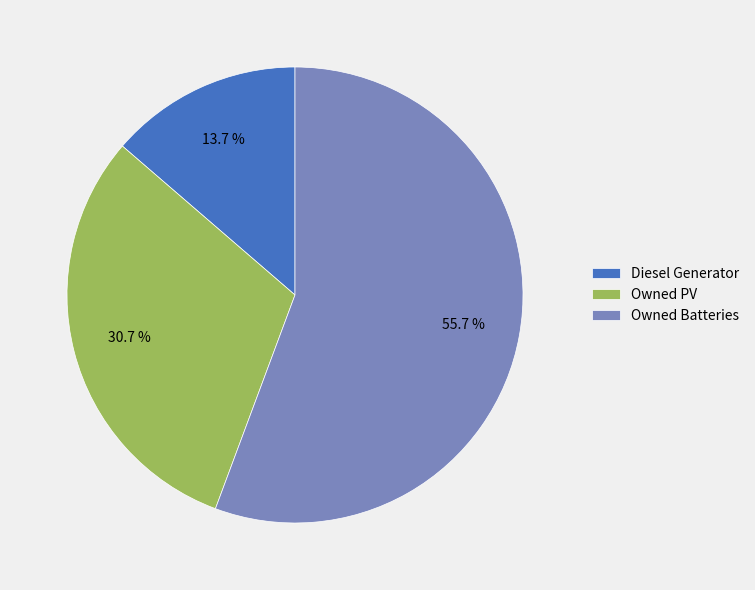

Which slice is the largest?

Owned Batteries